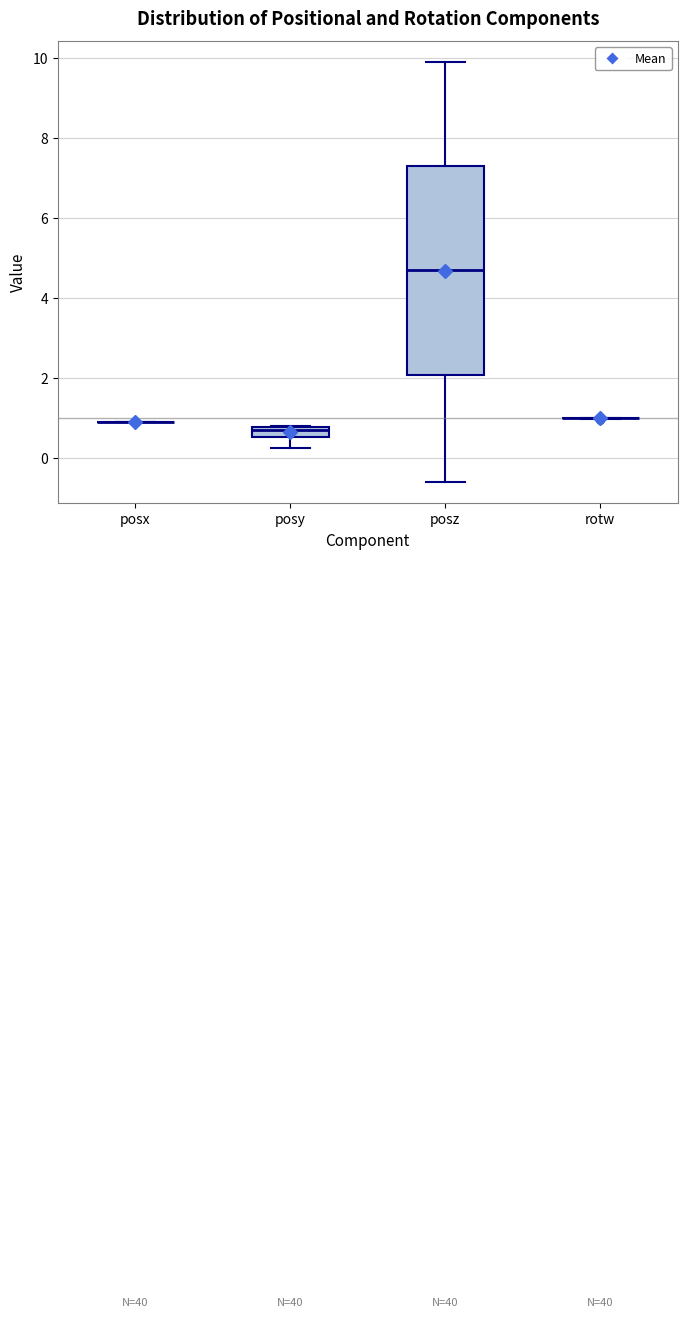

Which box is the tallest, from its lower edge to its upper edge?

posz